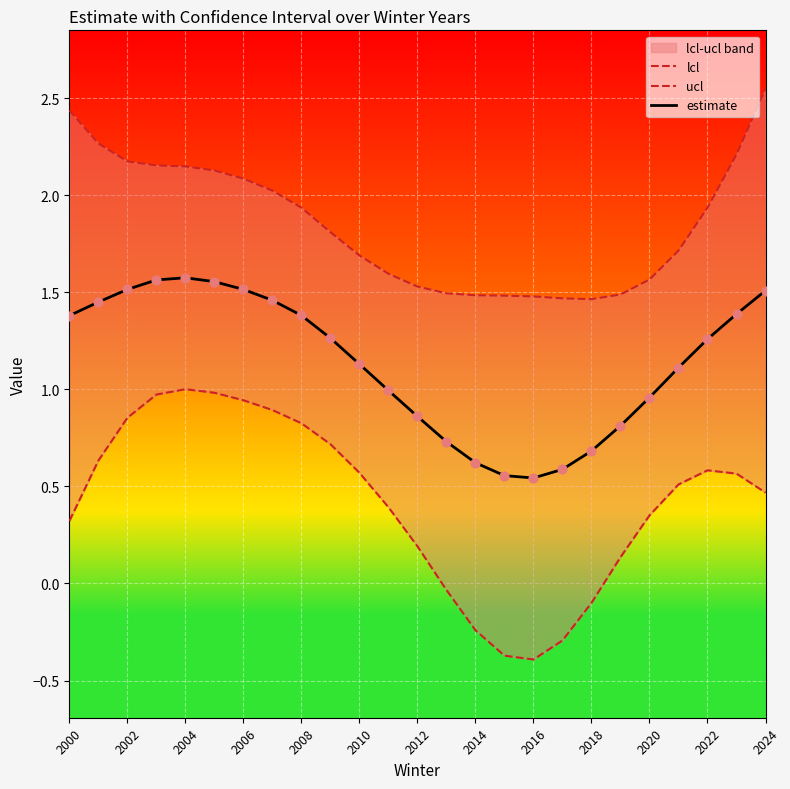

Which series contains the highest Y value?

ucl